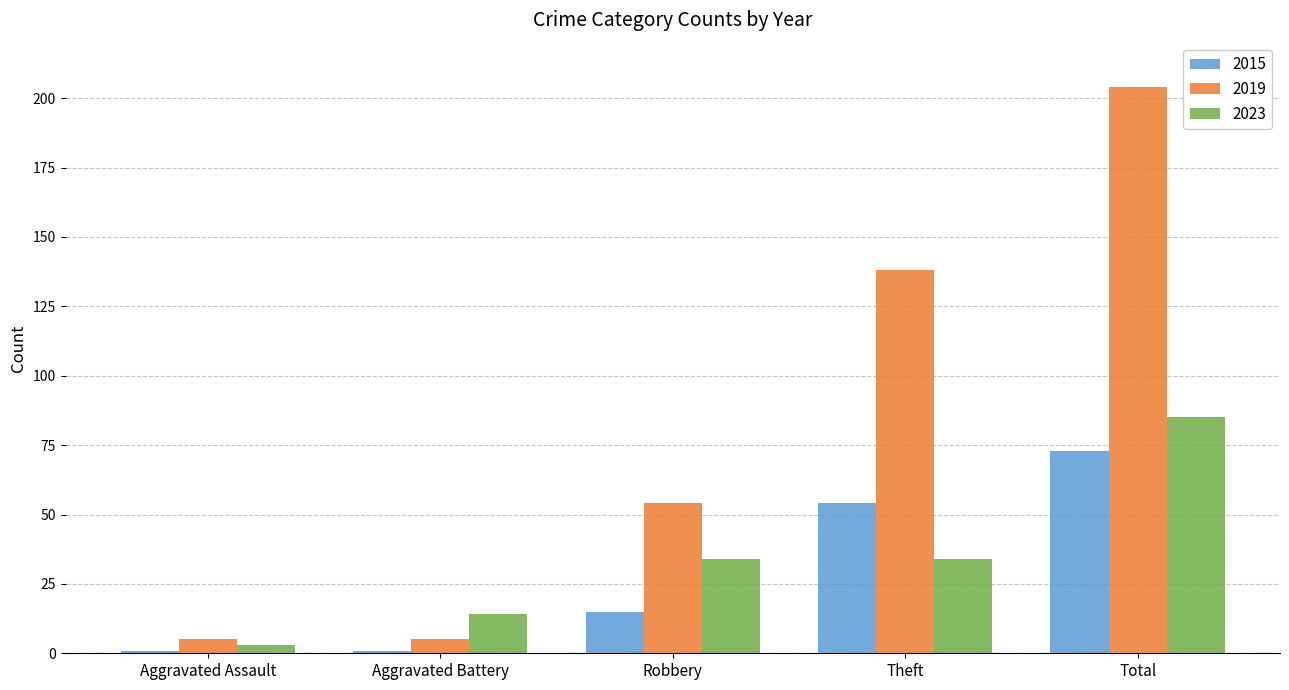

Reading left to right, list all the values displayed in this chart.

2015: Aggravated Assault=1	Aggravated Battery=1	Robbery=15	Theft=54	Total=73
2019: Aggravated Assault=5	Aggravated Battery=5	Robbery=54	Theft=138	Total=204
2023: Aggravated Assault=3	Aggravated Battery=14	Robbery=34	Theft=34	Total=85